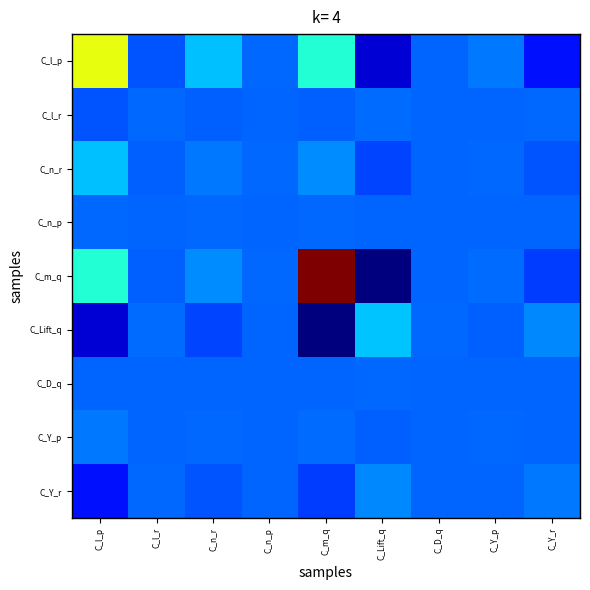

Which label corresponds to the largest value in the chart?

C_m_q